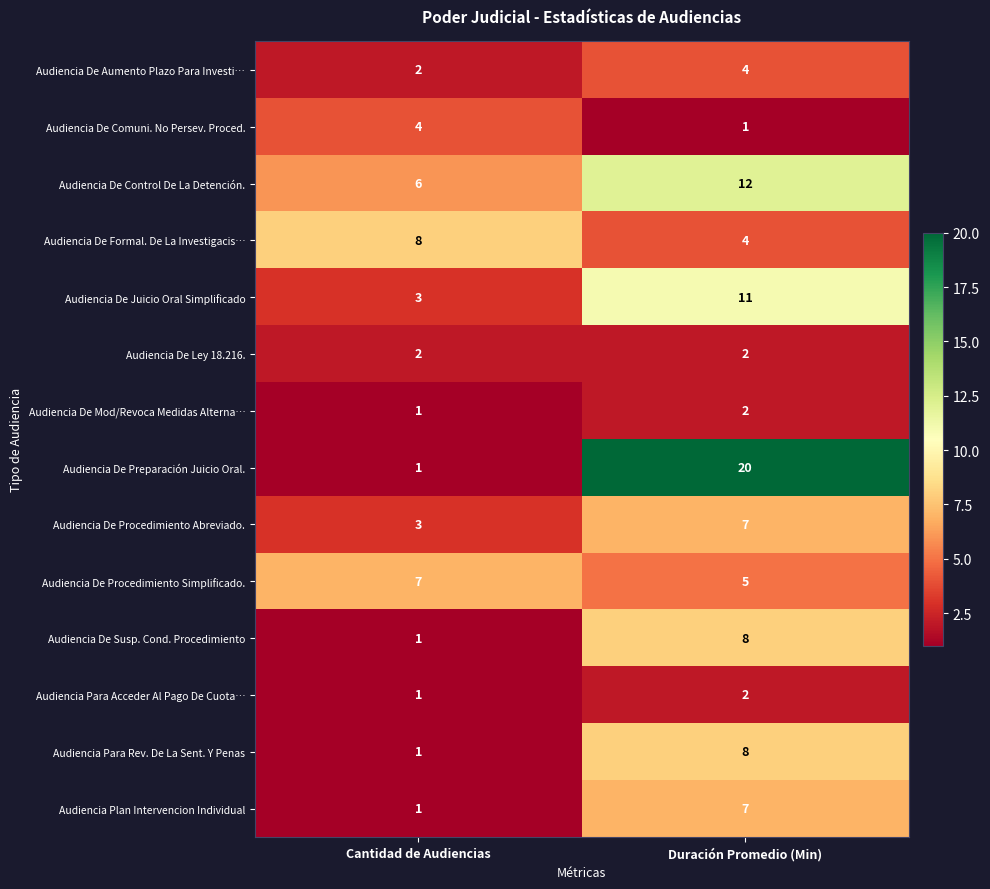

At which category is the sum across all series the highest?

Duración Promedio (Min)